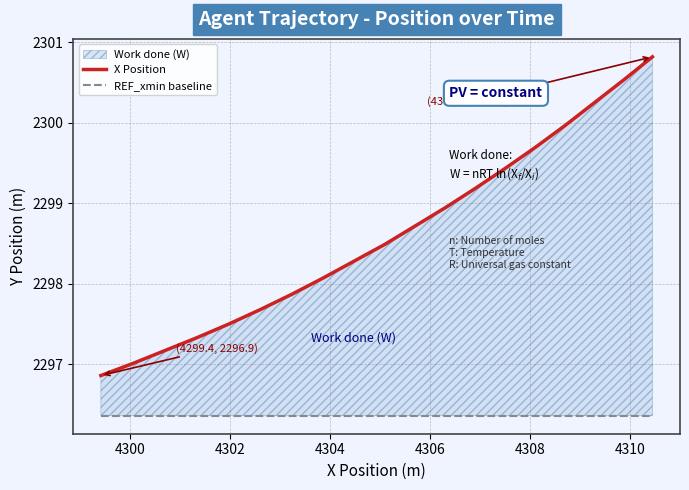

What is the difference between the highest and lowest values at 4300?

0.7